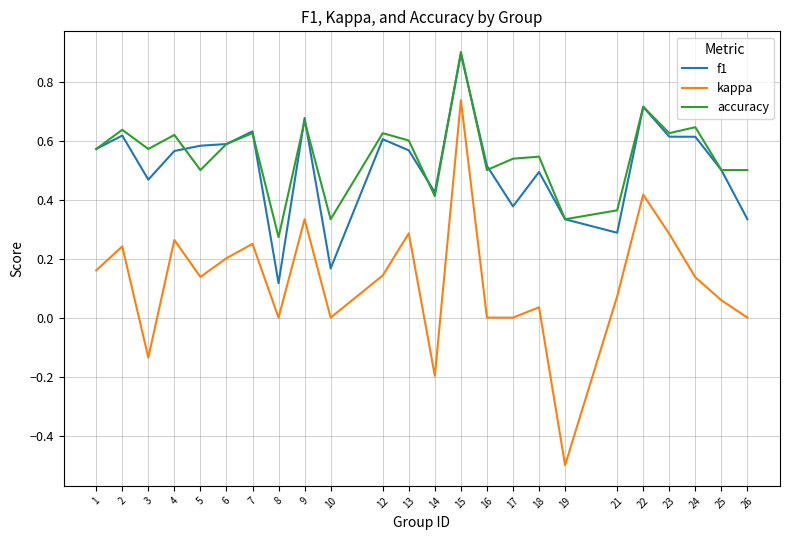

What is the maximum value shown in the chart?

0.9